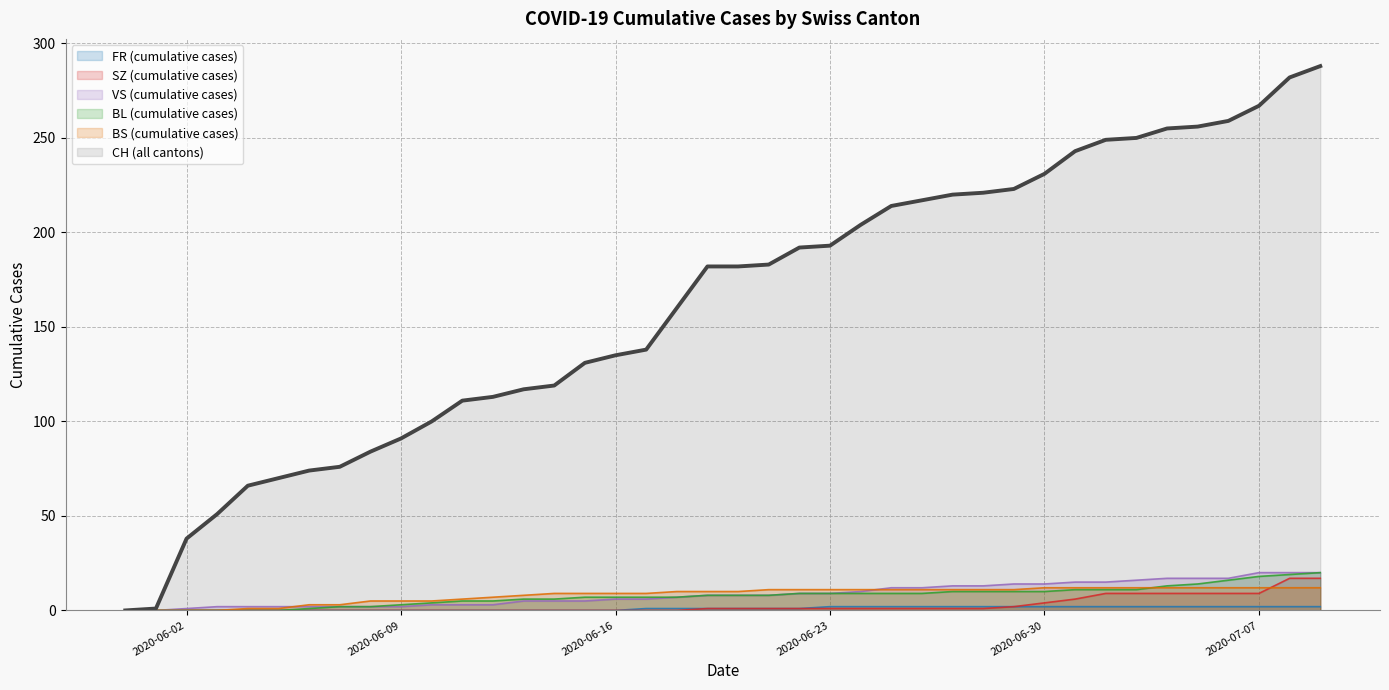

What is the maximum value for BS (cumulative cases)?

12